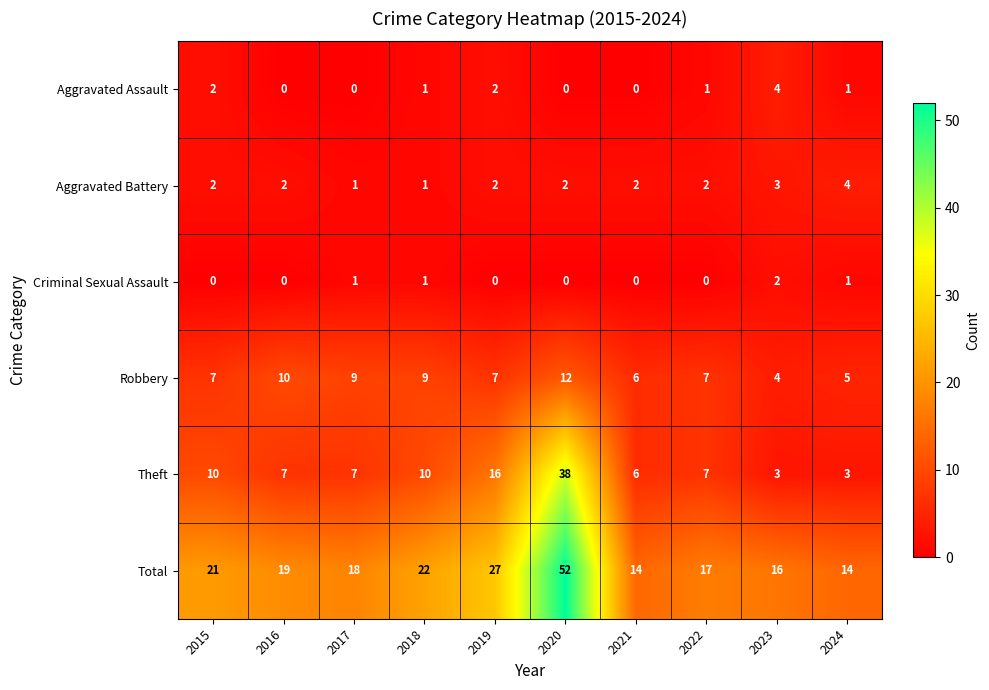

What is the difference between the maximum and minimum values in the Robbery series?

8